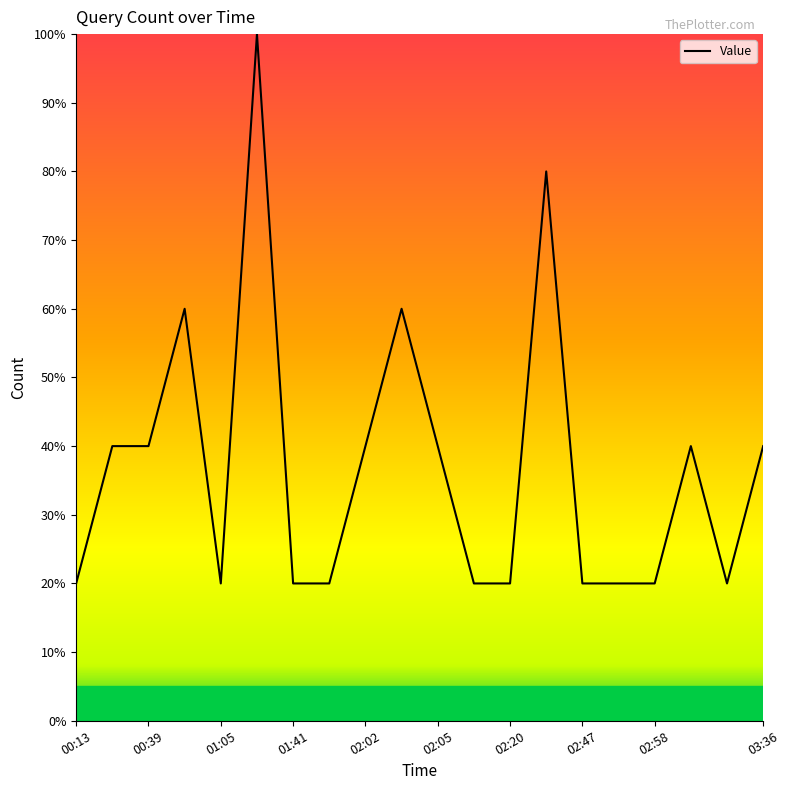

Reading left to right, extract all data points from this chart.

20	40	40	60	20	100	20	20	40	60	40	20	20	80	20	20	20	40	20	40